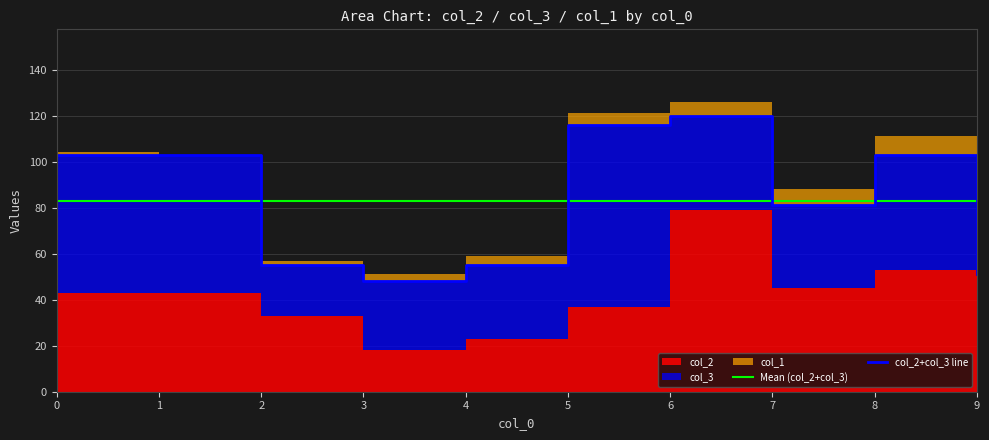

The value of col_2_mean at 4 is 23. True or false?

True